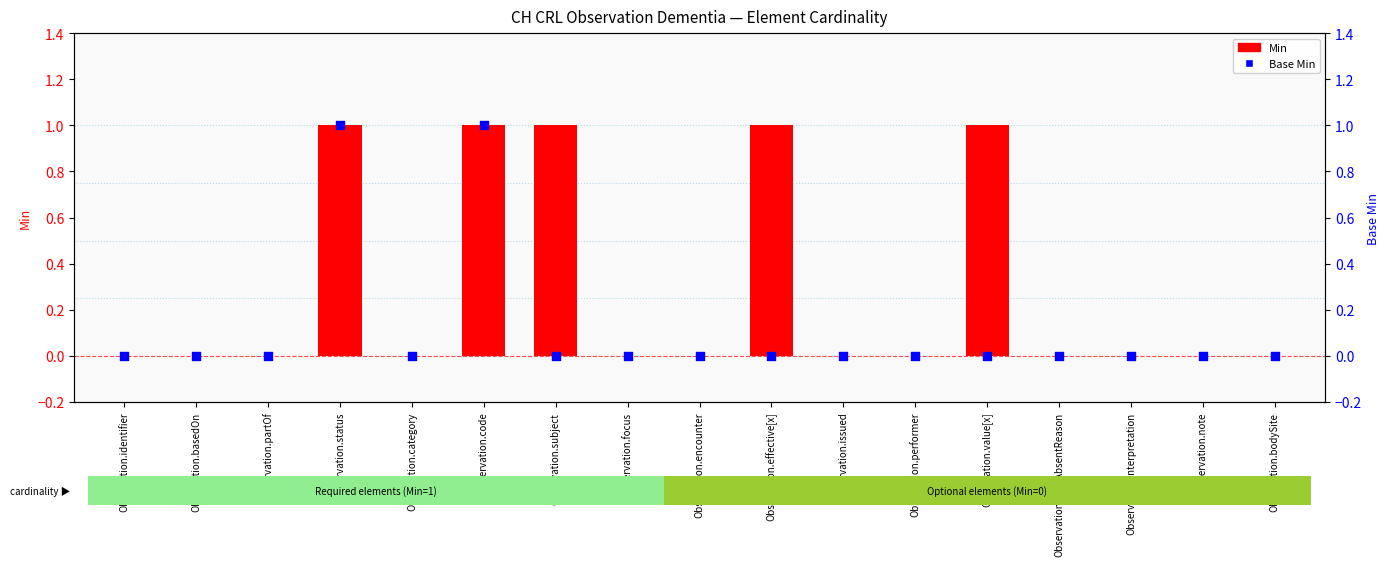

Which series has the largest total across all categories?

Min